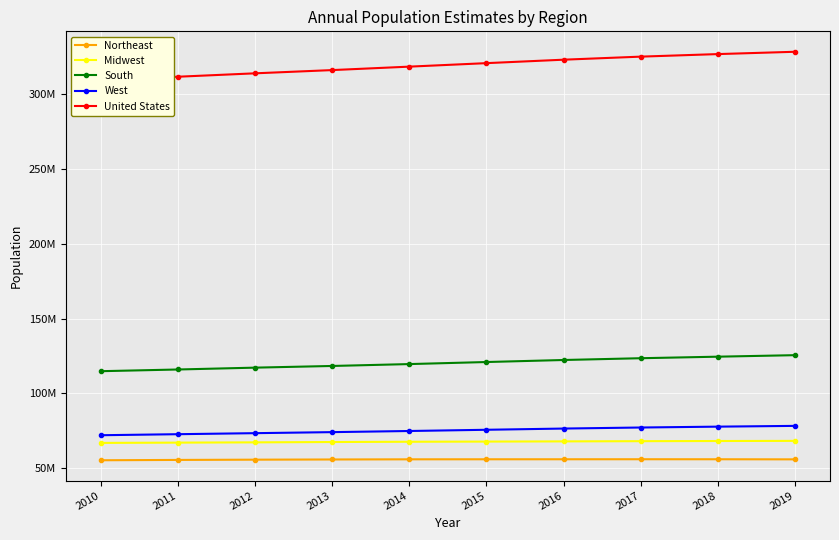

What is the difference between the maximum and minimum values in the South series?

10713768